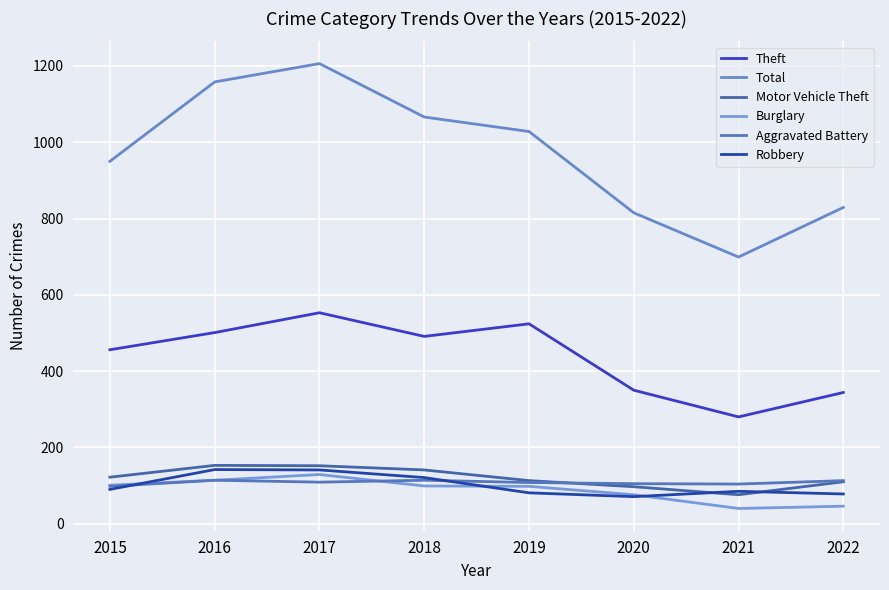

Where is the first local minimum for Theft?

2018